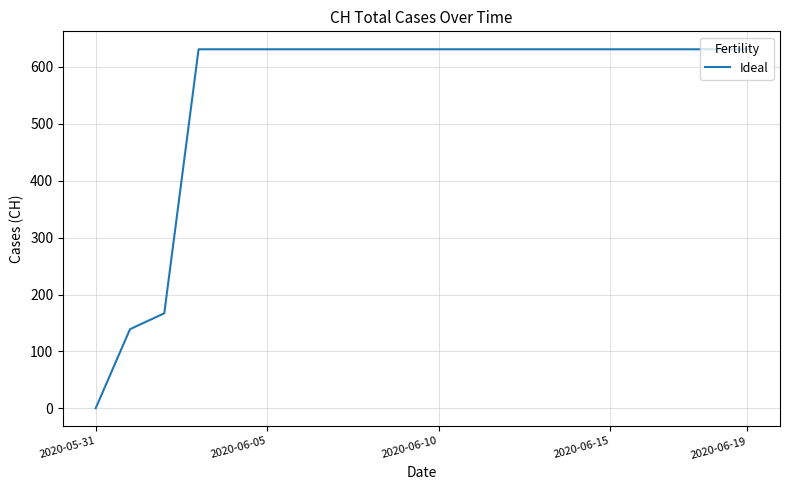

What is the difference between the maximum and minimum values?

631